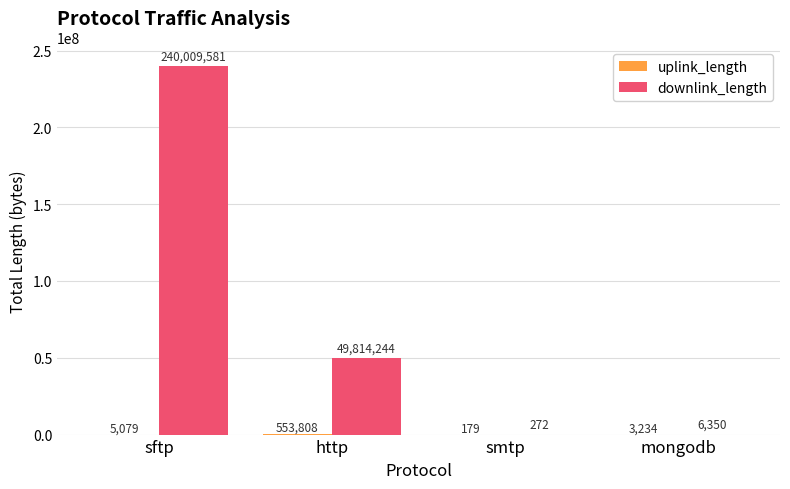

What is the sum of the downlink_length values at mongodb and smtp?

6622